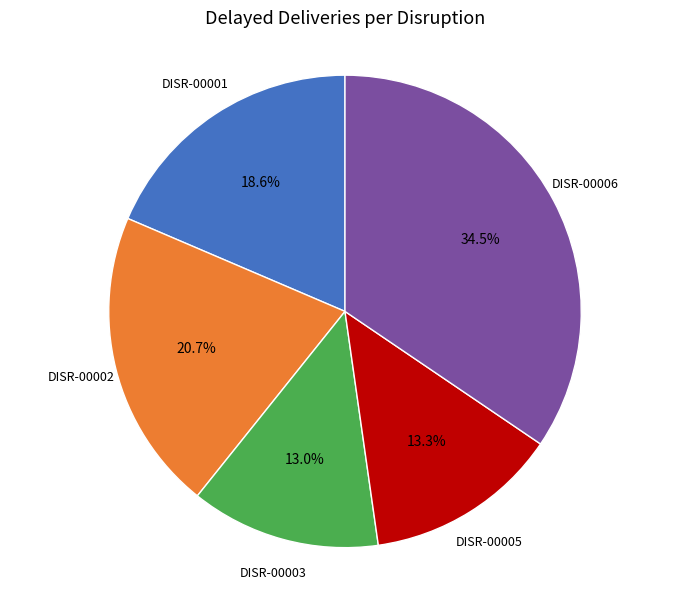

Does any single category account for the majority?

No